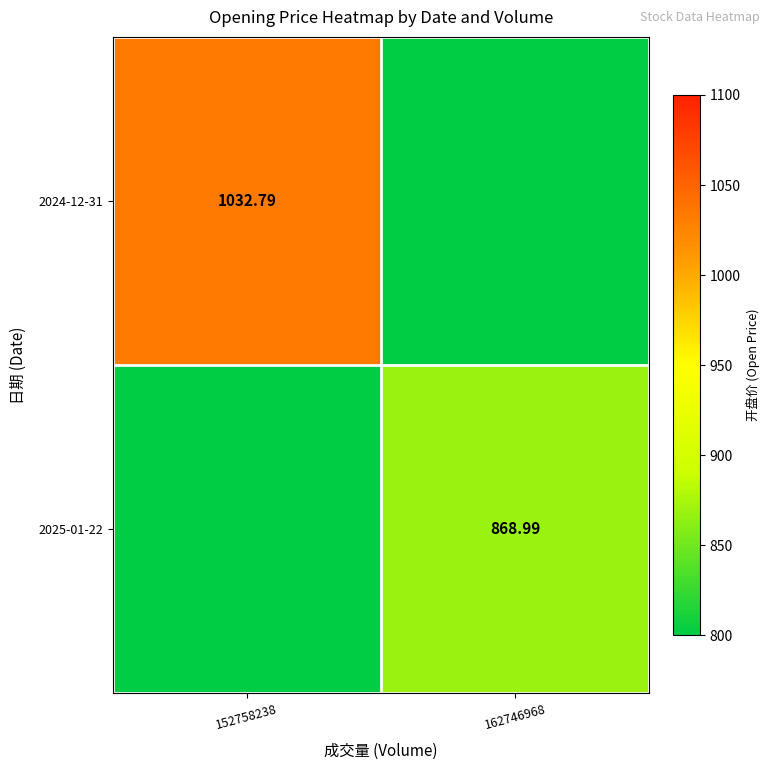

At which label is 2025-01-22 closest to 434?

152758238